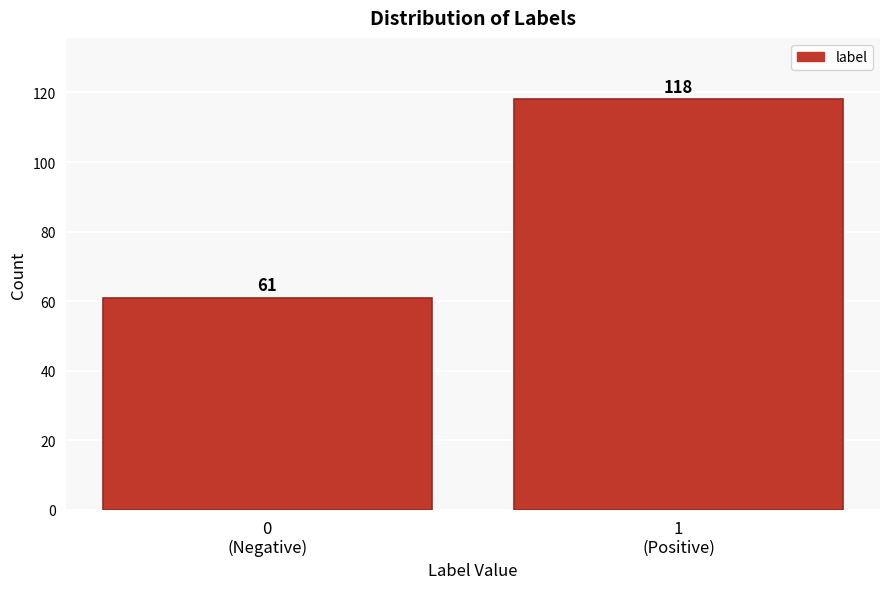

Reading left to right, transcribe all the data shown in this chart.

61	118